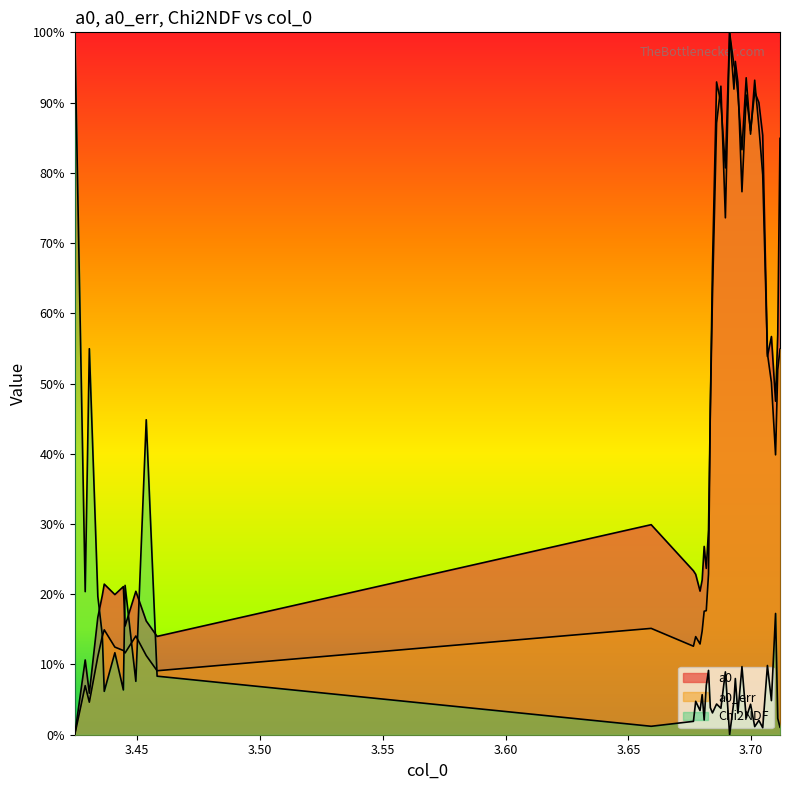

Does the chart display data point markers on the line(s)?

No